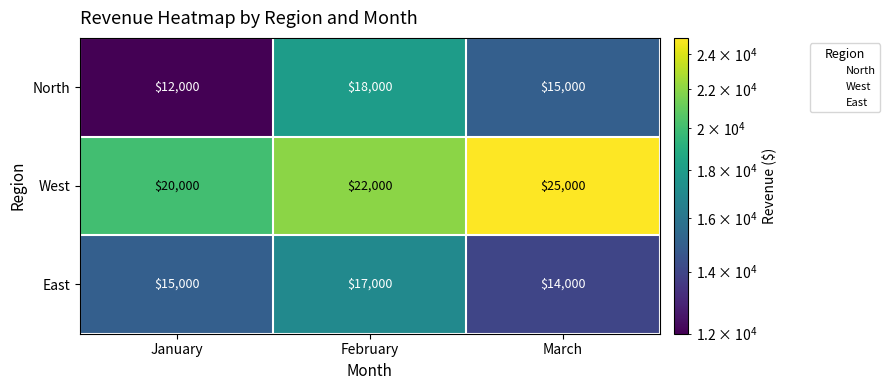

True or false: East has a value of 14000 at March.

True